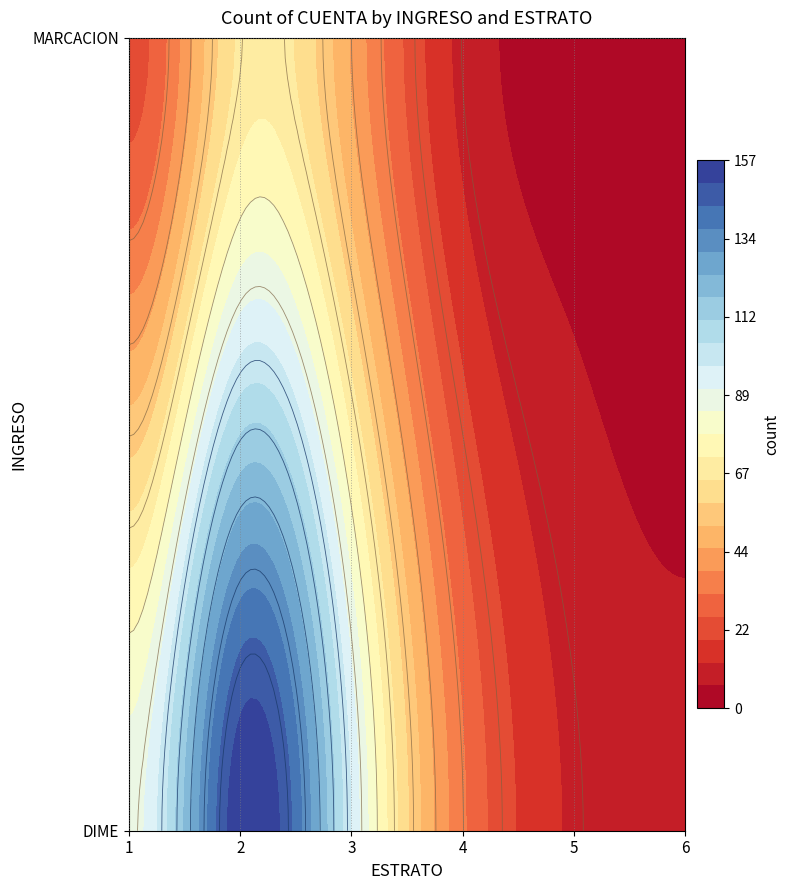

What is the smallest value displayed?

2